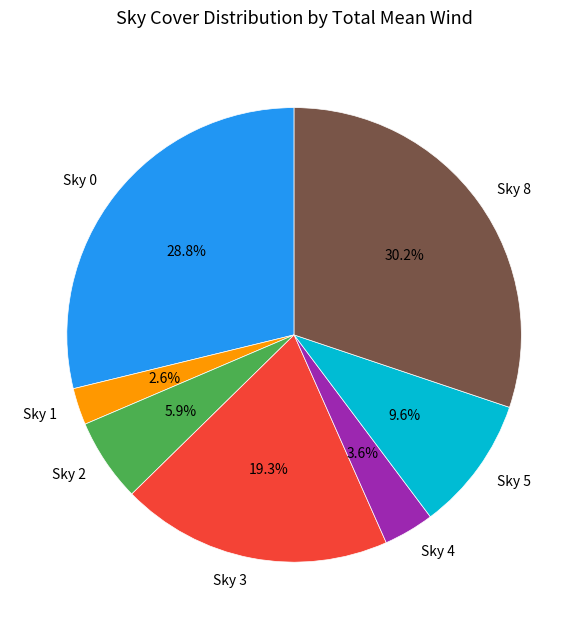

Which slice is the smallest?

Sky 1